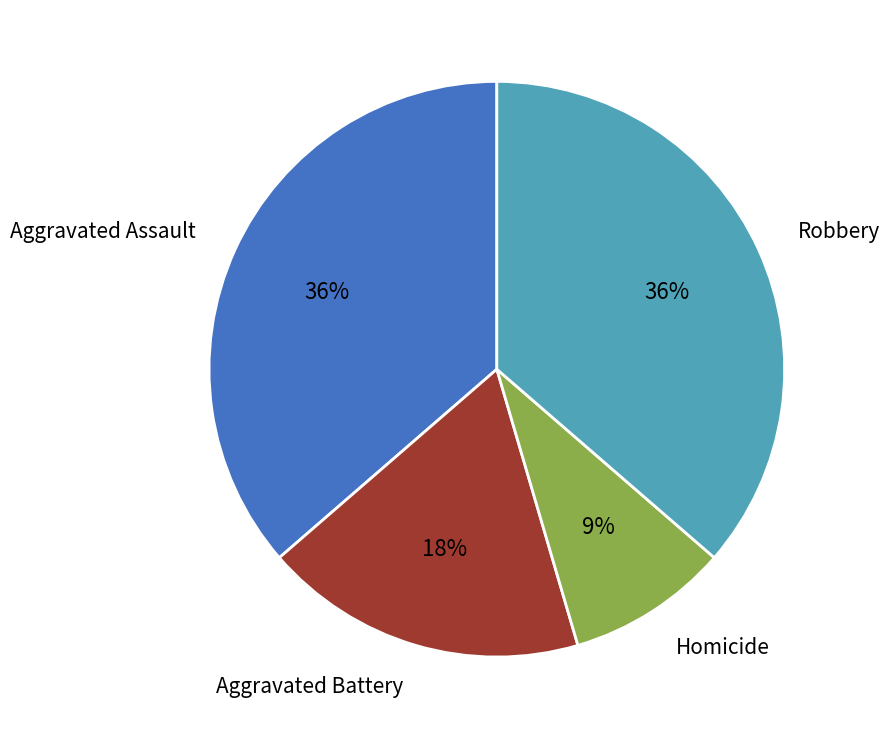

To the nearest percent, what is the difference between the Homicide and Aggravated Battery slice percentages?

9%